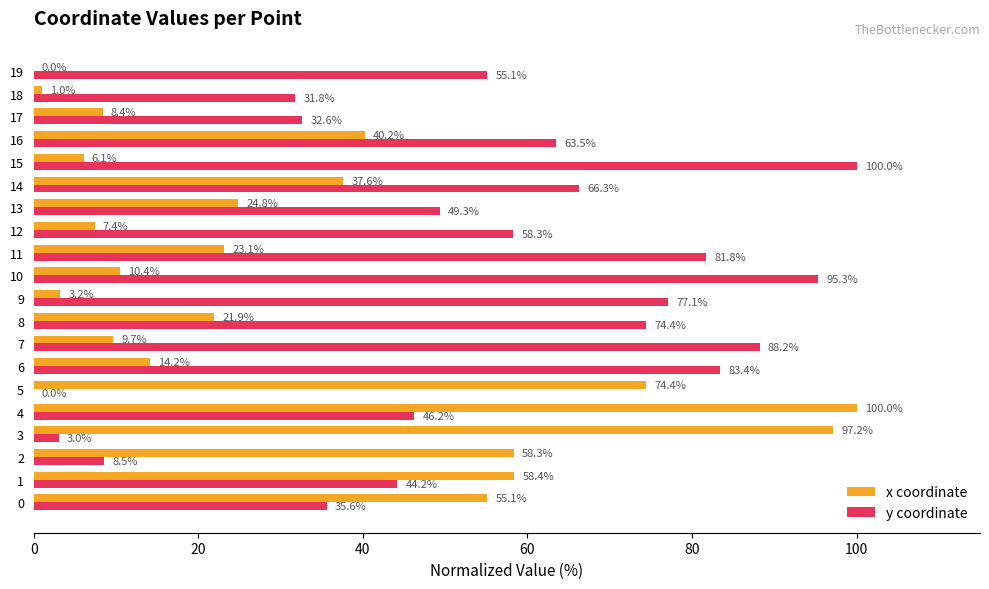

True or false: y coordinate has a value of 95.3 at 10.

True